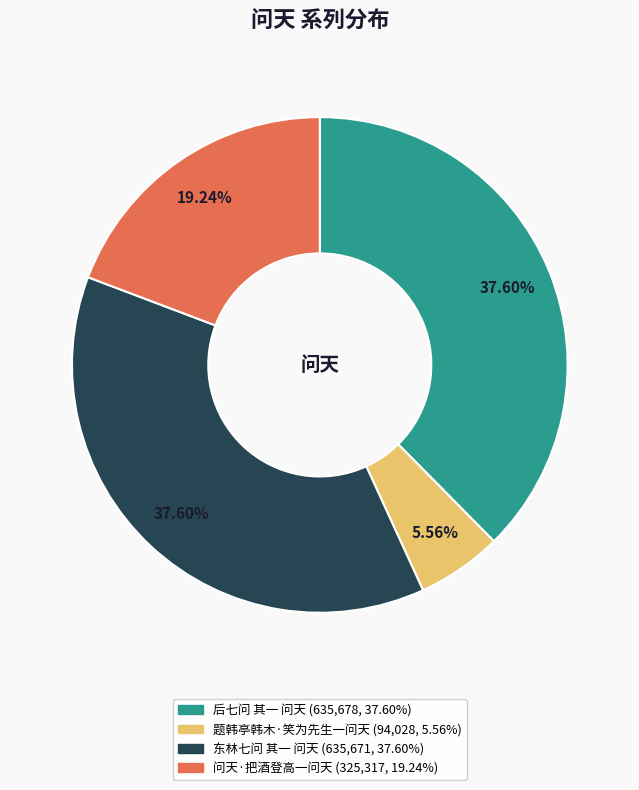

What is the smallest slice in the pie chart?

题韩亭韩木·笑为先生一问天